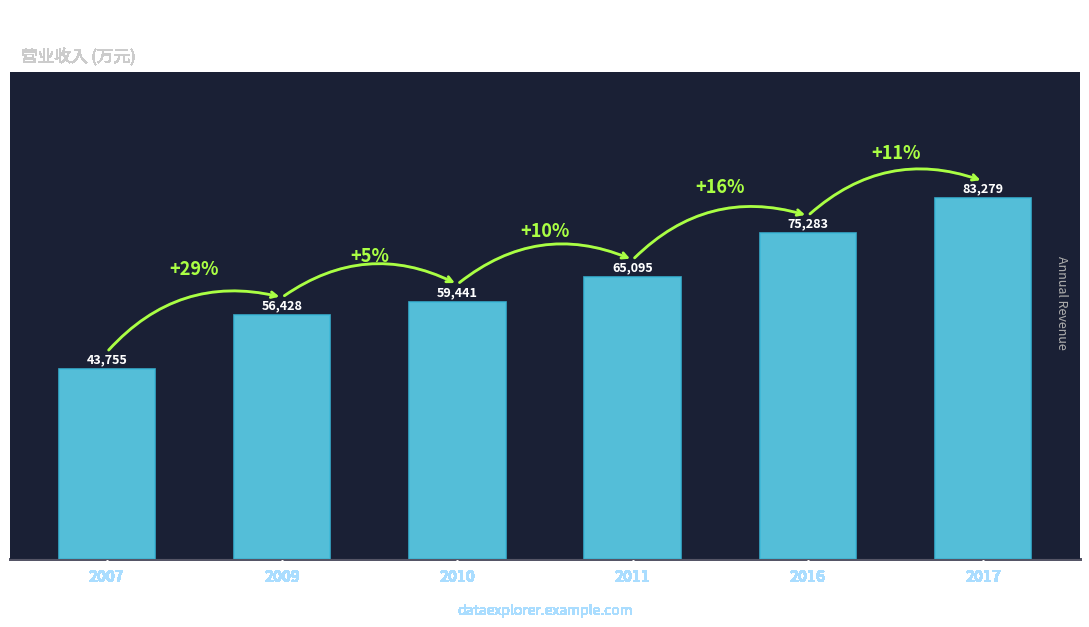

What is the smallest value displayed?

43755